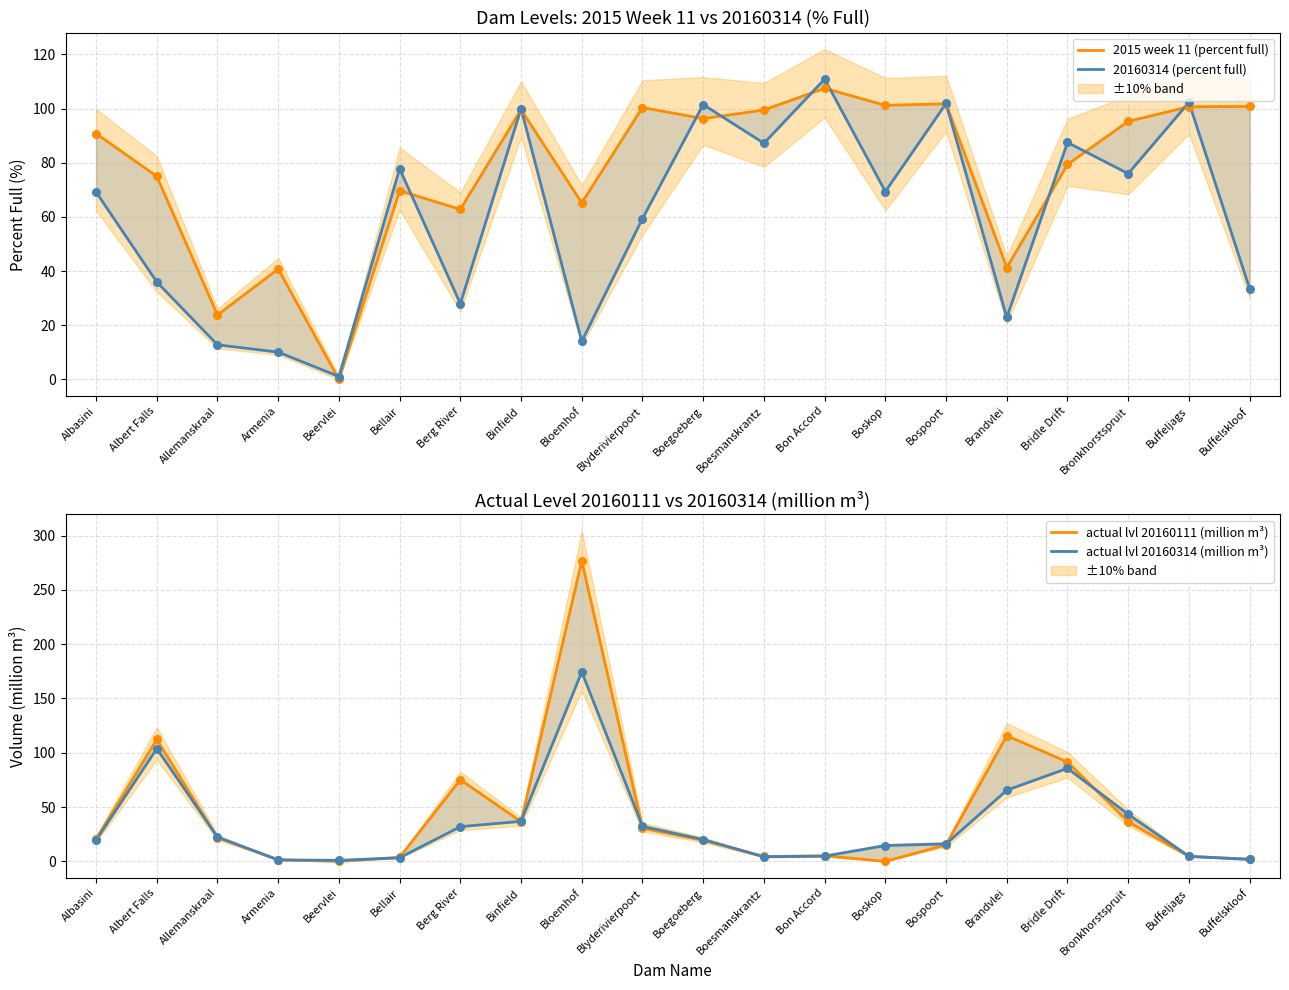

At how many categories does at least one series exceed 121?

1